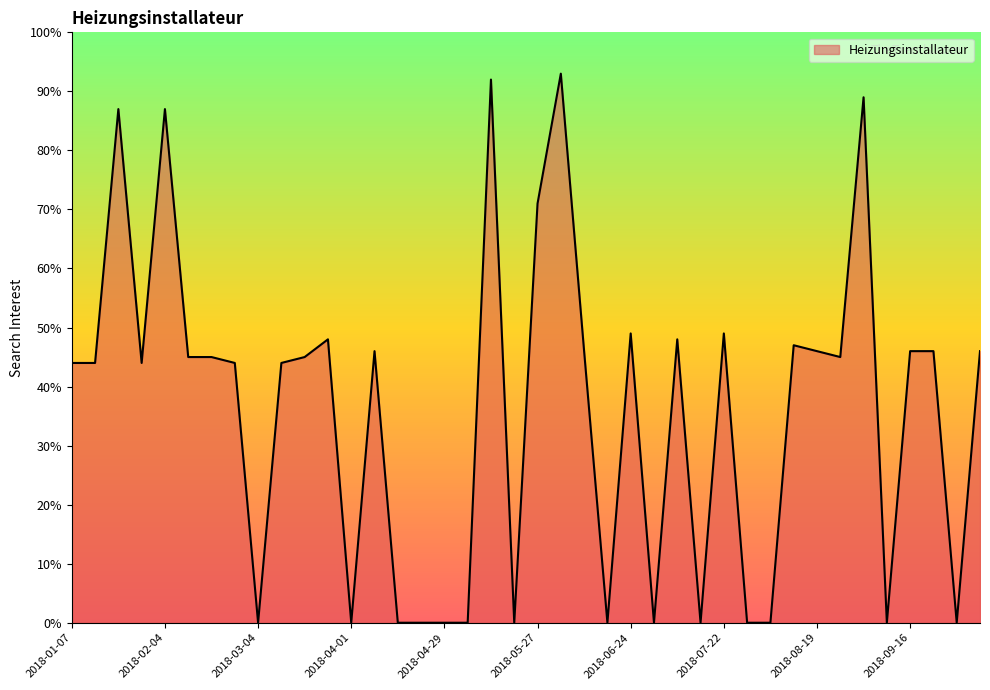

What is the difference between the maximum and minimum values?

93